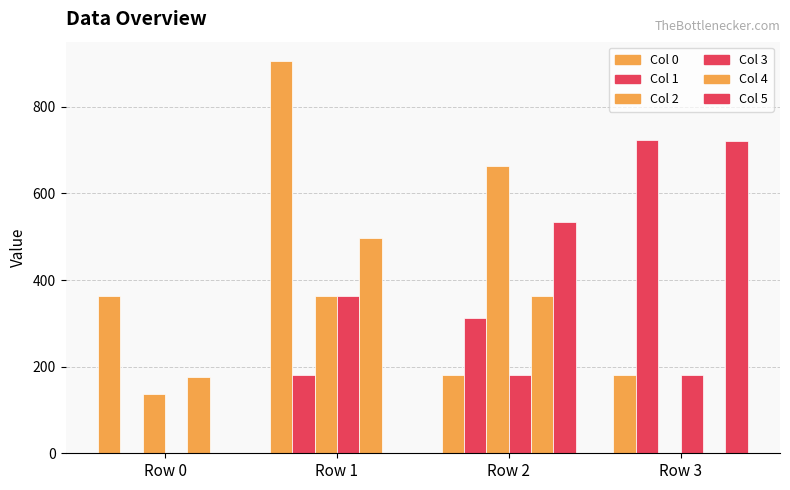

How many positive values does the Col 3 series have?

3